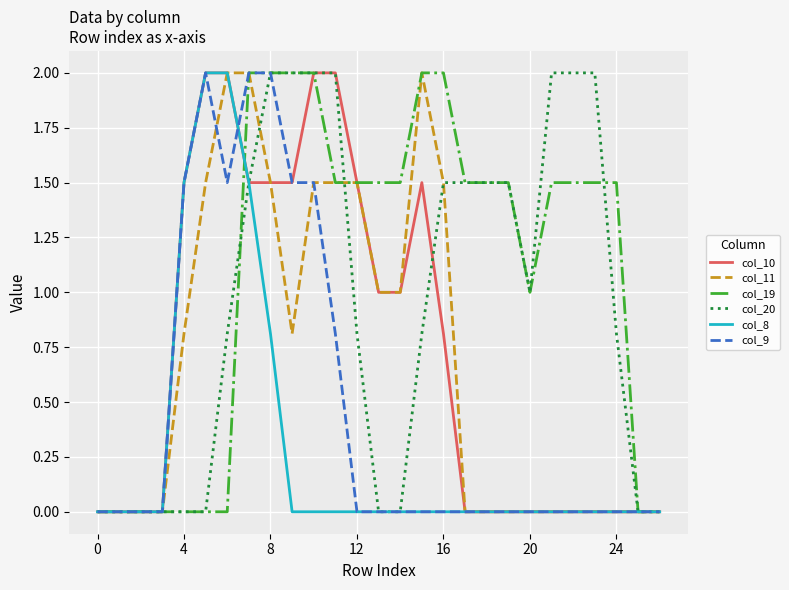

What is the highest value of the col_9 series?

2.0